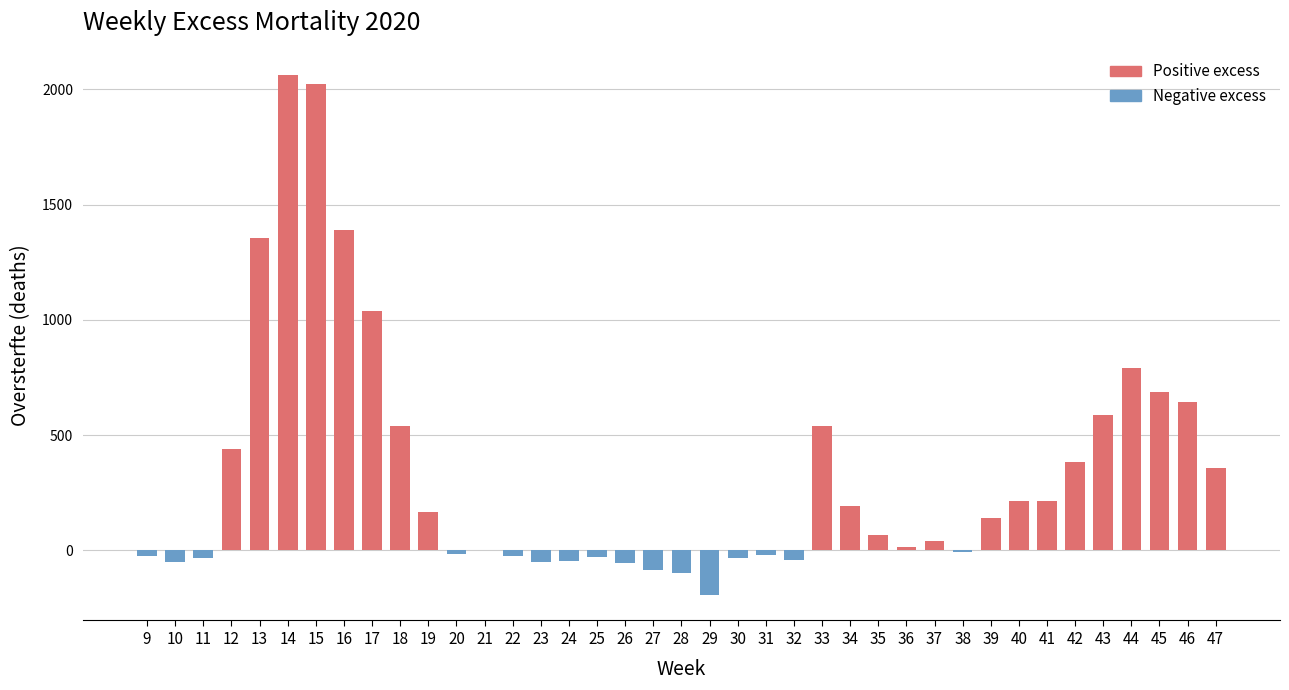

What is the maximum value shown in the chart?

2061